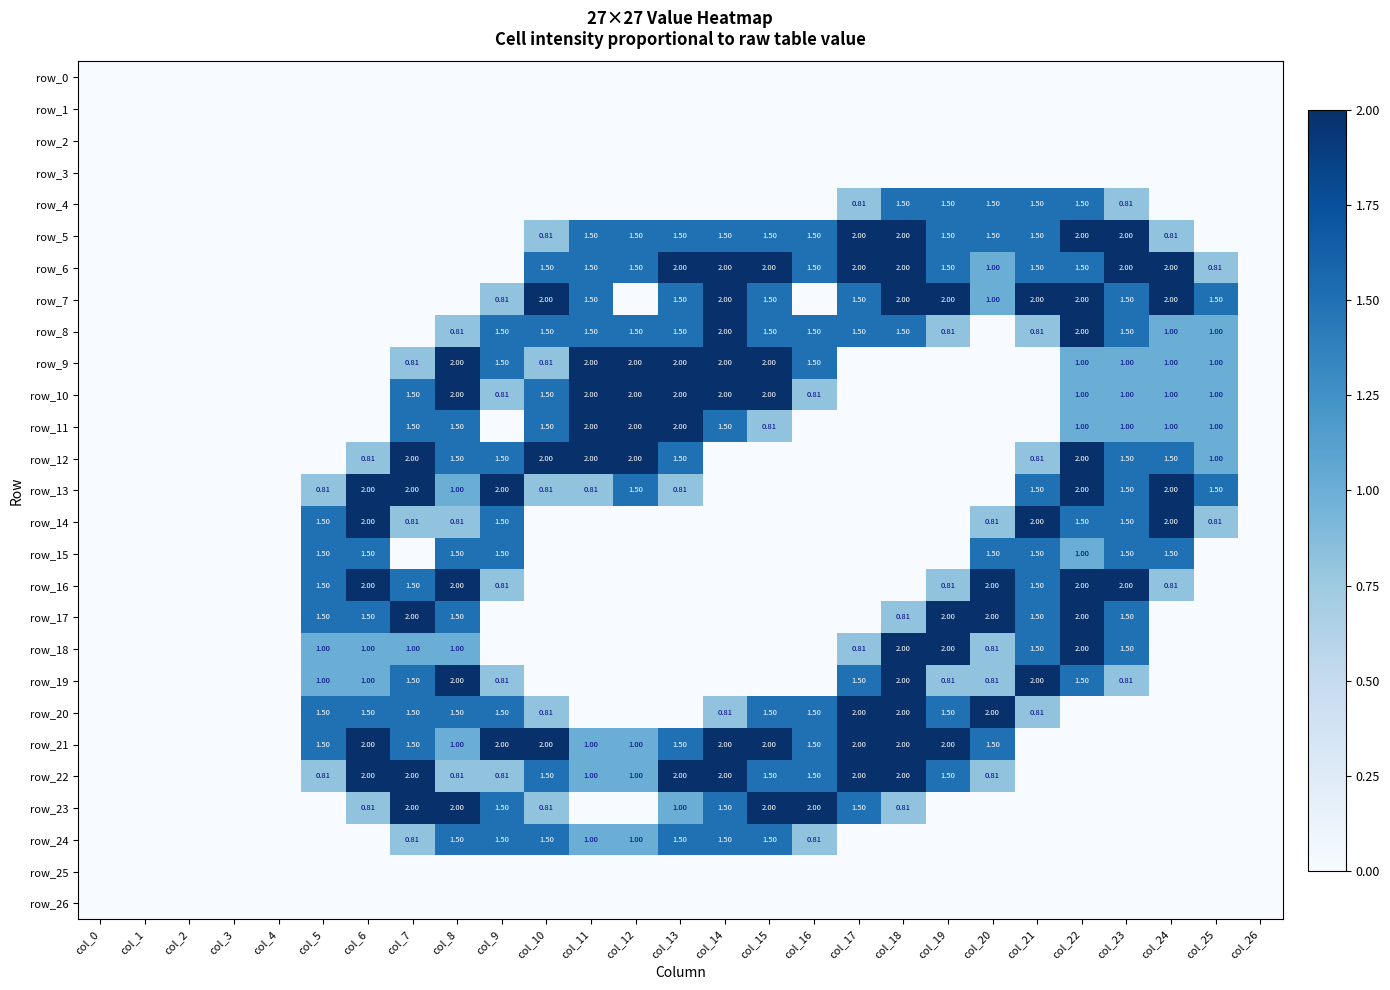

Reading left to right, list all the values displayed in this chart.

row_0: col_0=0.0	col_1=0.0	col_2=0.0	col_3=0.0	col_4=0.0	col_5=0.0	col_6=0.0	col_7=0.0	col_8=0.0	col_9=0.0	col_10=0.0	col_11=0.0	col_12=0.0	col_13=0.0	col_14=0.0	col_15=0.0	col_16=0.0	col_17=0.0	col_18=0.0	col_19=0.0	col_20=0.0	col_21=0.0	col_22=0.0	col_23=0.0	col_24=0.0	col_25=0.0	col_26=0.0
row_1: col_0=0.0	col_1=0.0	col_2=0.0	col_3=0.0	col_4=0.0	col_5=0.0	col_6=0.0	col_7=0.0	col_8=0.0	col_9=0.0	col_10=0.0	col_11=0.0	col_12=0.0	col_13=0.0	col_14=0.0	col_15=0.0	col_16=0.0	col_17=0.0	col_18=0.0	col_19=0.0	col_20=0.0	col_21=0.0	col_22=0.0	col_23=0.0	col_24=0.0	col_25=0.0	col_26=0.0
row_2: col_0=0.0	col_1=0.0	col_2=0.0	col_3=0.0	col_4=0.0	col_5=0.0	col_6=0.0	col_7=0.0	col_8=0.0	col_9=0.0	col_10=0.0	col_11=0.0	col_12=0.0	col_13=0.0	col_14=0.0	col_15=0.0	col_16=0.0	col_17=0.0	col_18=0.0	col_19=0.0	col_20=0.0	col_21=0.0	col_22=0.0	col_23=0.0	col_24=0.0	col_25=0.0	col_26=0.0
row_3: col_0=0.0	col_1=0.0	col_2=0.0	col_3=0.0	col_4=0.0	col_5=0.0	col_6=0.0	col_7=0.0	col_8=0.0	col_9=0.0	col_10=0.0	col_11=0.0	col_12=0.0	col_13=0.0	col_14=0.0	col_15=0.0	col_16=0.0	col_17=0.0	col_18=0.0	col_19=0.0	col_20=0.0	col_21=0.0	col_22=0.0	col_23=0.0	col_24=0.0	col_25=0.0	col_26=0.0
row_4: col_0=0.0	col_1=0.0	col_2=0.0	col_3=0.0	col_4=0.0	col_5=0.0	col_6=0.0	col_7=0.0	col_8=0.0	col_9=0.0	col_10=0.0	col_11=0.0	col_12=0.0	col_13=0.0	col_14=0.0	col_15=0.0	col_16=0.0	col_17=0.8	col_18=1.5	col_19=1.5	col_20=1.5	col_21=1.5	col_22=1.5	col_23=0.8	col_24=0.0	col_25=0.0	col_26=0.0
row_5: col_0=0.0	col_1=0.0	col_2=0.0	col_3=0.0	col_4=0.0	col_5=0.0	col_6=0.0	col_7=0.0	col_8=0.0	col_9=0.0	col_10=0.8	col_11=1.5	col_12=1.5	col_13=1.5	col_14=1.5	col_15=1.5	col_16=1.5	col_17=2.0	col_18=2.0	col_19=1.5	col_20=1.5	col_21=1.5	col_22=2.0	col_23=2.0	col_24=0.8	col_25=0.0	col_26=0.0
row_6: col_0=0.0	col_1=0.0	col_2=0.0	col_3=0.0	col_4=0.0	col_5=0.0	col_6=0.0	col_7=0.0	col_8=0.0	col_9=0.0	col_10=1.5	col_11=1.5	col_12=1.5	col_13=2.0	col_14=2.0	col_15=2.0	col_16=1.5	col_17=2.0	col_18=2.0	col_19=1.5	col_20=1.0	col_21=1.5	col_22=1.5	col_23=2.0	col_24=2.0	col_25=0.8	col_26=0.0
row_7: col_0=0.0	col_1=0.0	col_2=0.0	col_3=0.0	col_4=0.0	col_5=0.0	col_6=0.0	col_7=0.0	col_8=0.0	col_9=0.8	col_10=2.0	col_11=1.5	col_12=0.0	col_13=1.5	col_14=2.0	col_15=1.5	col_16=0.0	col_17=1.5	col_18=2.0	col_19=2.0	col_20=1.0	col_21=2.0	col_22=2.0	col_23=1.5	col_24=2.0	col_25=1.5	col_26=0.0
row_8: col_0=0.0	col_1=0.0	col_2=0.0	col_3=0.0	col_4=0.0	col_5=0.0	col_6=0.0	col_7=0.0	col_8=0.8	col_9=1.5	col_10=1.5	col_11=1.5	col_12=1.5	col_13=1.5	col_14=2.0	col_15=1.5	col_16=1.5	col_17=1.5	col_18=1.5	col_19=0.8	col_20=0.0	col_21=0.8	col_22=2.0	col_23=1.5	col_24=1.0	col_25=1.0	col_26=0.0
row_9: col_0=0.0	col_1=0.0	col_2=0.0	col_3=0.0	col_4=0.0	col_5=0.0	col_6=0.0	col_7=0.8	col_8=2.0	col_9=1.5	col_10=0.8	col_11=2.0	col_12=2.0	col_13=2.0	col_14=2.0	col_15=2.0	col_16=1.5	col_17=0.0	col_18=0.0	col_19=0.0	col_20=0.0	col_21=0.0	col_22=1.0	col_23=1.0	col_24=1.0	col_25=1.0	col_26=0.0
row_10: col_0=0.0	col_1=0.0	col_2=0.0	col_3=0.0	col_4=0.0	col_5=0.0	col_6=0.0	col_7=1.5	col_8=2.0	col_9=0.8	col_10=1.5	col_11=2.0	col_12=2.0	col_13=2.0	col_14=2.0	col_15=2.0	col_16=0.8	col_17=0.0	col_18=0.0	col_19=0.0	col_20=0.0	col_21=0.0	col_22=1.0	col_23=1.0	col_24=1.0	col_25=1.0	col_26=0.0
row_11: col_0=0.0	col_1=0.0	col_2=0.0	col_3=0.0	col_4=0.0	col_5=0.0	col_6=0.0	col_7=1.5	col_8=1.5	col_9=0.0	col_10=1.5	col_11=2.0	col_12=2.0	col_13=2.0	col_14=1.5	col_15=0.8	col_16=0.0	col_17=0.0	col_18=0.0	col_19=0.0	col_20=0.0	col_21=0.0	col_22=1.0	col_23=1.0	col_24=1.0	col_25=1.0	col_26=0.0
row_12: col_0=0.0	col_1=0.0	col_2=0.0	col_3=0.0	col_4=0.0	col_5=0.0	col_6=0.8	col_7=2.0	col_8=1.5	col_9=1.5	col_10=2.0	col_11=2.0	col_12=2.0	col_13=1.5	col_14=0.0	col_15=0.0	col_16=0.0	col_17=0.0	col_18=0.0	col_19=0.0	col_20=0.0	col_21=0.8	col_22=2.0	col_23=1.5	col_24=1.5	col_25=1.0	col_26=0.0
row_13: col_0=0.0	col_1=0.0	col_2=0.0	col_3=0.0	col_4=0.0	col_5=0.8	col_6=2.0	col_7=2.0	col_8=1.0	col_9=2.0	col_10=0.8	col_11=0.8	col_12=1.5	col_13=0.8	col_14=0.0	col_15=0.0	col_16=0.0	col_17=0.0	col_18=0.0	col_19=0.0	col_20=0.0	col_21=1.5	col_22=2.0	col_23=1.5	col_24=2.0	col_25=1.5	col_26=0.0
row_14: col_0=0.0	col_1=0.0	col_2=0.0	col_3=0.0	col_4=0.0	col_5=1.5	col_6=2.0	col_7=0.8	col_8=0.8	col_9=1.5	col_10=0.0	col_11=0.0	col_12=0.0	col_13=0.0	col_14=0.0	col_15=0.0	col_16=0.0	col_17=0.0	col_18=0.0	col_19=0.0	col_20=0.8	col_21=2.0	col_22=1.5	col_23=1.5	col_24=2.0	col_25=0.8	col_26=0.0
row_15: col_0=0.0	col_1=0.0	col_2=0.0	col_3=0.0	col_4=0.0	col_5=1.5	col_6=1.5	col_7=0.0	col_8=1.5	col_9=1.5	col_10=0.0	col_11=0.0	col_12=0.0	col_13=0.0	col_14=0.0	col_15=0.0	col_16=0.0	col_17=0.0	col_18=0.0	col_19=0.0	col_20=1.5	col_21=1.5	col_22=1.0	col_23=1.5	col_24=1.5	col_25=0.0	col_26=0.0
row_16: col_0=0.0	col_1=0.0	col_2=0.0	col_3=0.0	col_4=0.0	col_5=1.5	col_6=2.0	col_7=1.5	col_8=2.0	col_9=0.8	col_10=0.0	col_11=0.0	col_12=0.0	col_13=0.0	col_14=0.0	col_15=0.0	col_16=0.0	col_17=0.0	col_18=0.0	col_19=0.8	col_20=2.0	col_21=1.5	col_22=2.0	col_23=2.0	col_24=0.8	col_25=0.0	col_26=0.0
row_17: col_0=0.0	col_1=0.0	col_2=0.0	col_3=0.0	col_4=0.0	col_5=1.5	col_6=1.5	col_7=2.0	col_8=1.5	col_9=0.0	col_10=0.0	col_11=0.0	col_12=0.0	col_13=0.0	col_14=0.0	col_15=0.0	col_16=0.0	col_17=0.0	col_18=0.8	col_19=2.0	col_20=2.0	col_21=1.5	col_22=2.0	col_23=1.5	col_24=0.0	col_25=0.0	col_26=0.0
row_18: col_0=0.0	col_1=0.0	col_2=0.0	col_3=0.0	col_4=0.0	col_5=1.0	col_6=1.0	col_7=1.0	col_8=1.0	col_9=0.0	col_10=0.0	col_11=0.0	col_12=0.0	col_13=0.0	col_14=0.0	col_15=0.0	col_16=0.0	col_17=0.8	col_18=2.0	col_19=2.0	col_20=0.8	col_21=1.5	col_22=2.0	col_23=1.5	col_24=0.0	col_25=0.0	col_26=0.0
row_19: col_0=0.0	col_1=0.0	col_2=0.0	col_3=0.0	col_4=0.0	col_5=1.0	col_6=1.0	col_7=1.5	col_8=2.0	col_9=0.8	col_10=0.0	col_11=0.0	col_12=0.0	col_13=0.0	col_14=0.0	col_15=0.0	col_16=0.0	col_17=1.5	col_18=2.0	col_19=0.8	col_20=0.8	col_21=2.0	col_22=1.5	col_23=0.8	col_24=0.0	col_25=0.0	col_26=0.0
row_20: col_0=0.0	col_1=0.0	col_2=0.0	col_3=0.0	col_4=0.0	col_5=1.5	col_6=1.5	col_7=1.5	col_8=1.5	col_9=1.5	col_10=0.8	col_11=0.0	col_12=0.0	col_13=0.0	col_14=0.8	col_15=1.5	col_16=1.5	col_17=2.0	col_18=2.0	col_19=1.5	col_20=2.0	col_21=0.8	col_22=0.0	col_23=0.0	col_24=0.0	col_25=0.0	col_26=0.0
row_21: col_0=0.0	col_1=0.0	col_2=0.0	col_3=0.0	col_4=0.0	col_5=1.5	col_6=2.0	col_7=1.5	col_8=1.0	col_9=2.0	col_10=2.0	col_11=1.0	col_12=1.0	col_13=1.5	col_14=2.0	col_15=2.0	col_16=1.5	col_17=2.0	col_18=2.0	col_19=2.0	col_20=1.5	col_21=0.0	col_22=0.0	col_23=0.0	col_24=0.0	col_25=0.0	col_26=0.0
row_22: col_0=0.0	col_1=0.0	col_2=0.0	col_3=0.0	col_4=0.0	col_5=0.8	col_6=2.0	col_7=2.0	col_8=0.8	col_9=0.8	col_10=1.5	col_11=1.0	col_12=1.0	col_13=2.0	col_14=2.0	col_15=1.5	col_16=1.5	col_17=2.0	col_18=2.0	col_19=1.5	col_20=0.8	col_21=0.0	col_22=0.0	col_23=0.0	col_24=0.0	col_25=0.0	col_26=0.0
row_23: col_0=0.0	col_1=0.0	col_2=0.0	col_3=0.0	col_4=0.0	col_5=0.0	col_6=0.8	col_7=2.0	col_8=2.0	col_9=1.5	col_10=0.8	col_11=0.0	col_12=0.0	col_13=1.0	col_14=1.5	col_15=2.0	col_16=2.0	col_17=1.5	col_18=0.8	col_19=0.0	col_20=0.0	col_21=0.0	col_22=0.0	col_23=0.0	col_24=0.0	col_25=0.0	col_26=0.0
row_24: col_0=0.0	col_1=0.0	col_2=0.0	col_3=0.0	col_4=0.0	col_5=0.0	col_6=0.0	col_7=0.8	col_8=1.5	col_9=1.5	col_10=1.5	col_11=1.0	col_12=1.0	col_13=1.5	col_14=1.5	col_15=1.5	col_16=0.8	col_17=0.0	col_18=0.0	col_19=0.0	col_20=0.0	col_21=0.0	col_22=0.0	col_23=0.0	col_24=0.0	col_25=0.0	col_26=0.0
row_25: col_0=0.0	col_1=0.0	col_2=0.0	col_3=0.0	col_4=0.0	col_5=0.0	col_6=0.0	col_7=0.0	col_8=0.0	col_9=0.0	col_10=0.0	col_11=0.0	col_12=0.0	col_13=0.0	col_14=0.0	col_15=0.0	col_16=0.0	col_17=0.0	col_18=0.0	col_19=0.0	col_20=0.0	col_21=0.0	col_22=0.0	col_23=0.0	col_24=0.0	col_25=0.0	col_26=0.0
row_26: col_0=0.0	col_1=0.0	col_2=0.0	col_3=0.0	col_4=0.0	col_5=0.0	col_6=0.0	col_7=0.0	col_8=0.0	col_9=0.0	col_10=0.0	col_11=0.0	col_12=0.0	col_13=0.0	col_14=0.0	col_15=0.0	col_16=0.0	col_17=0.0	col_18=0.0	col_19=0.0	col_20=0.0	col_21=0.0	col_22=0.0	col_23=0.0	col_24=0.0	col_25=0.0	col_26=0.0